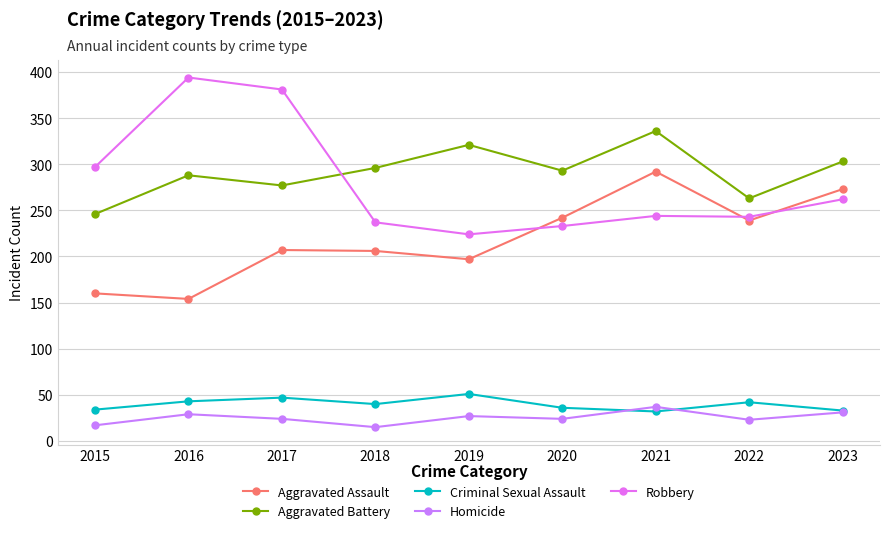

How many data points in Aggravated Assault are less than 207?

4